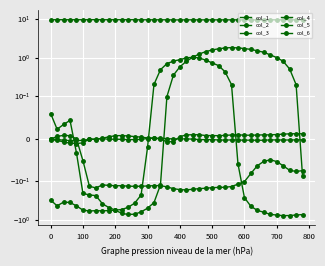

In col_2, how many points are lower than both neighbors (excluding endpoints)?

2